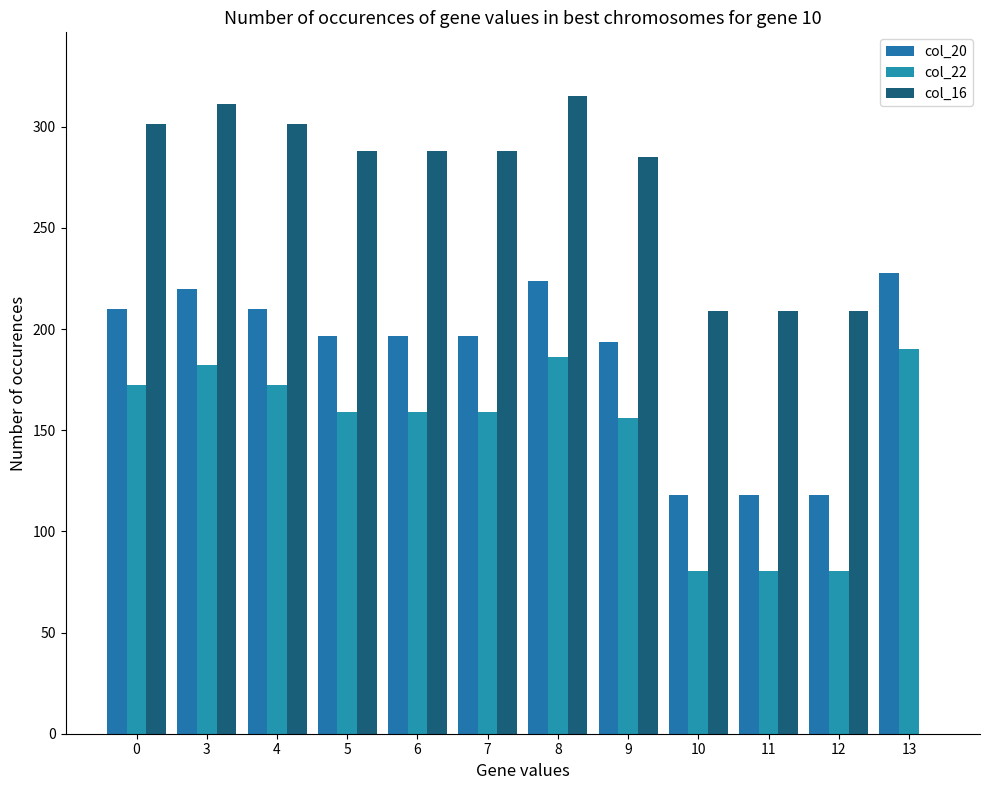

Between 3 and 4, which series saw the biggest shift?

col_20